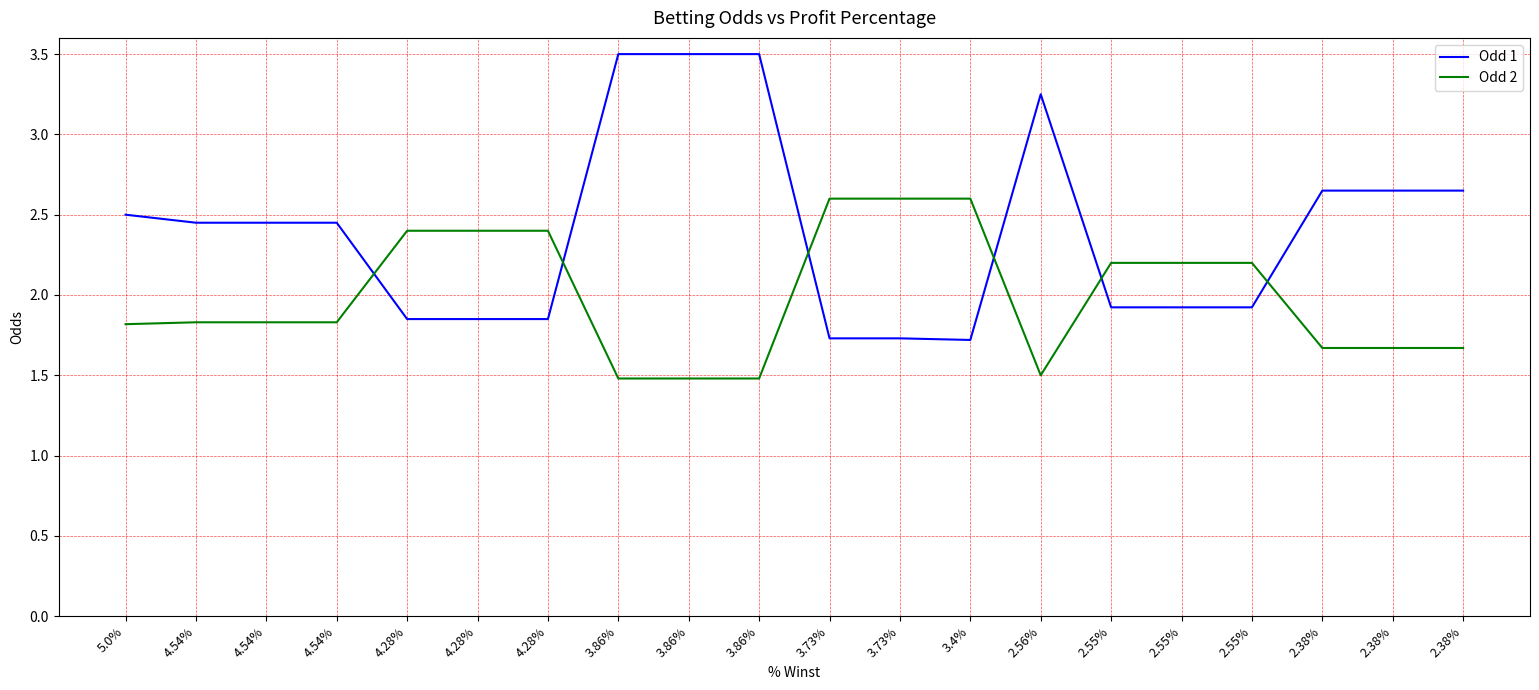

What is the smallest value displayed?

1.5